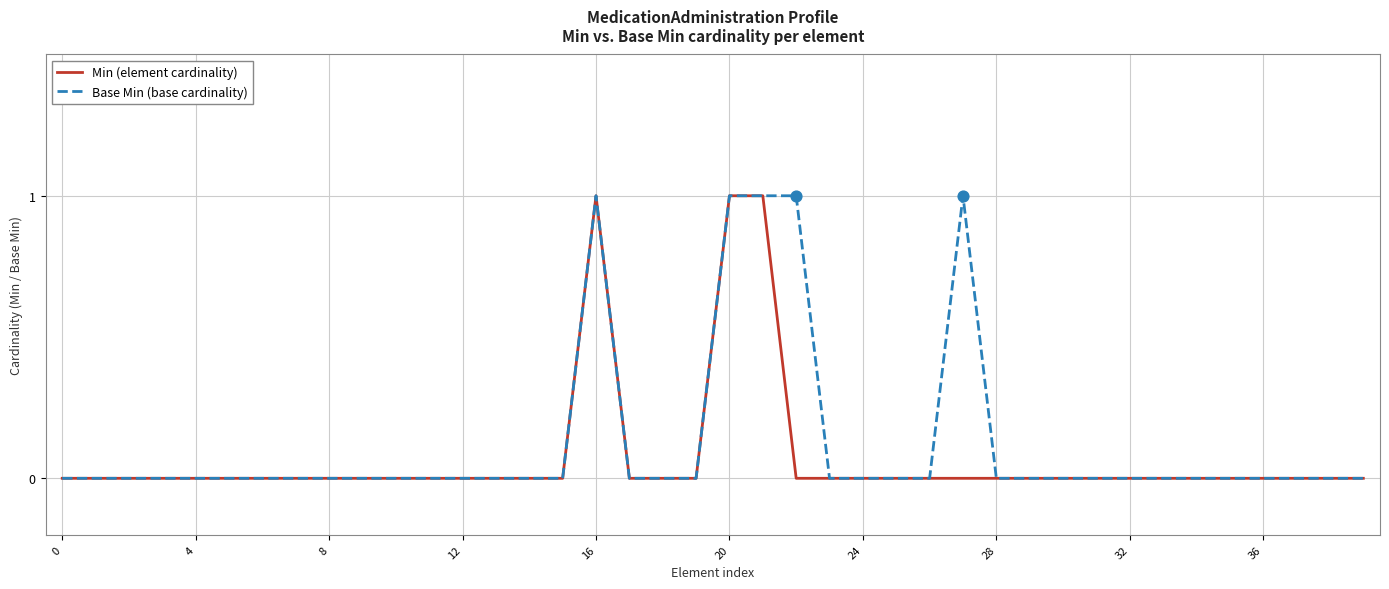

How many lines are shown in the chart?

2